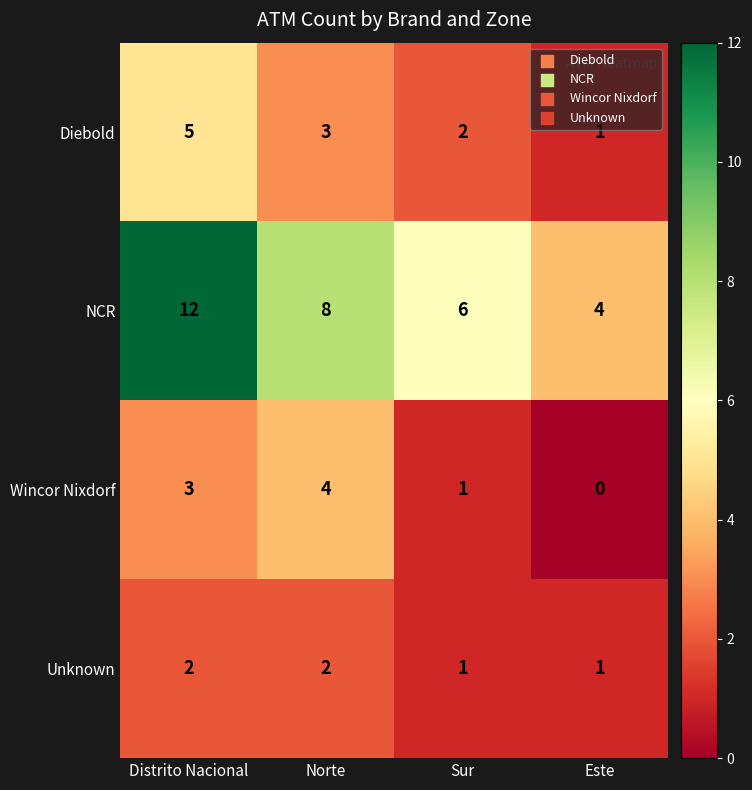

What is the greatest value displayed?

12